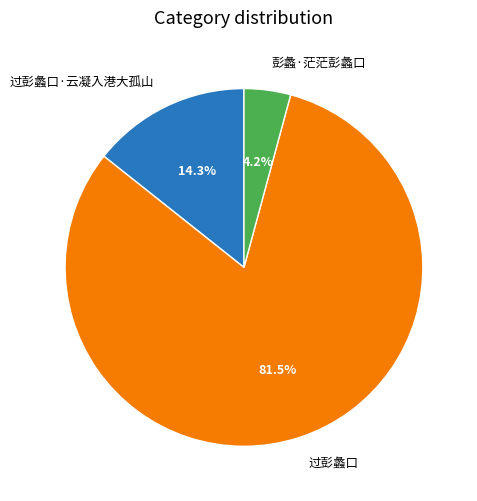

What is the largest slice in the pie chart?

过彭蠡口